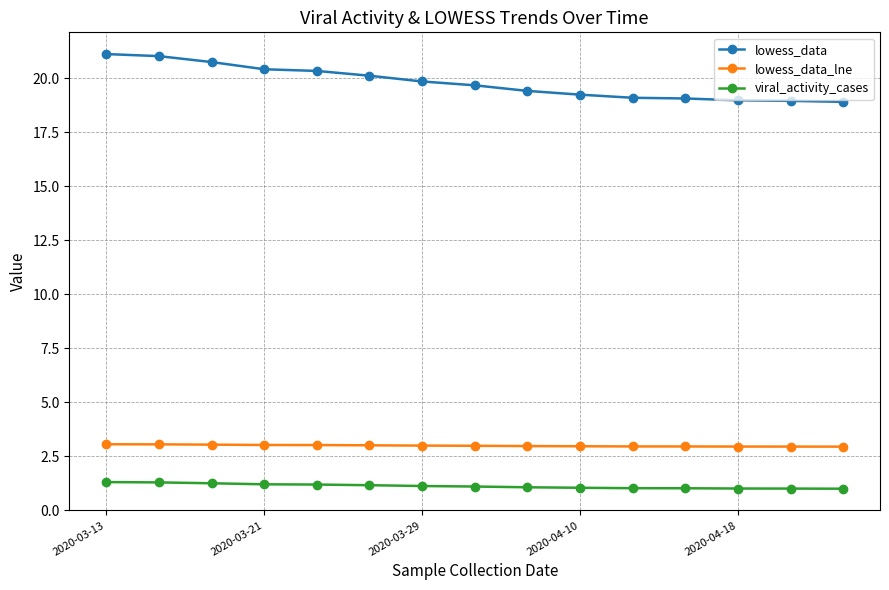

At how many categories does at least one series exceed 4?

15